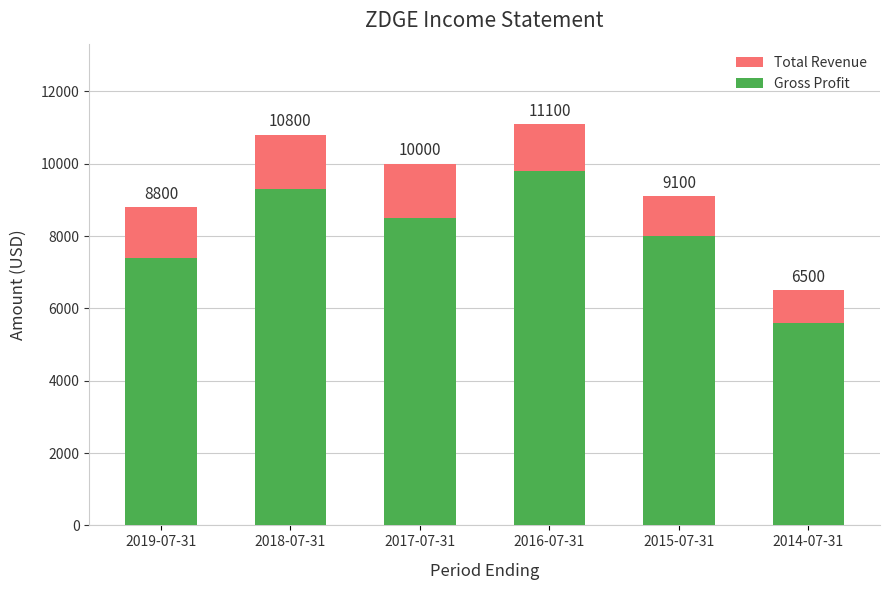

Is it true that Total Revenue equals 1300 at 2016-07-31?

True